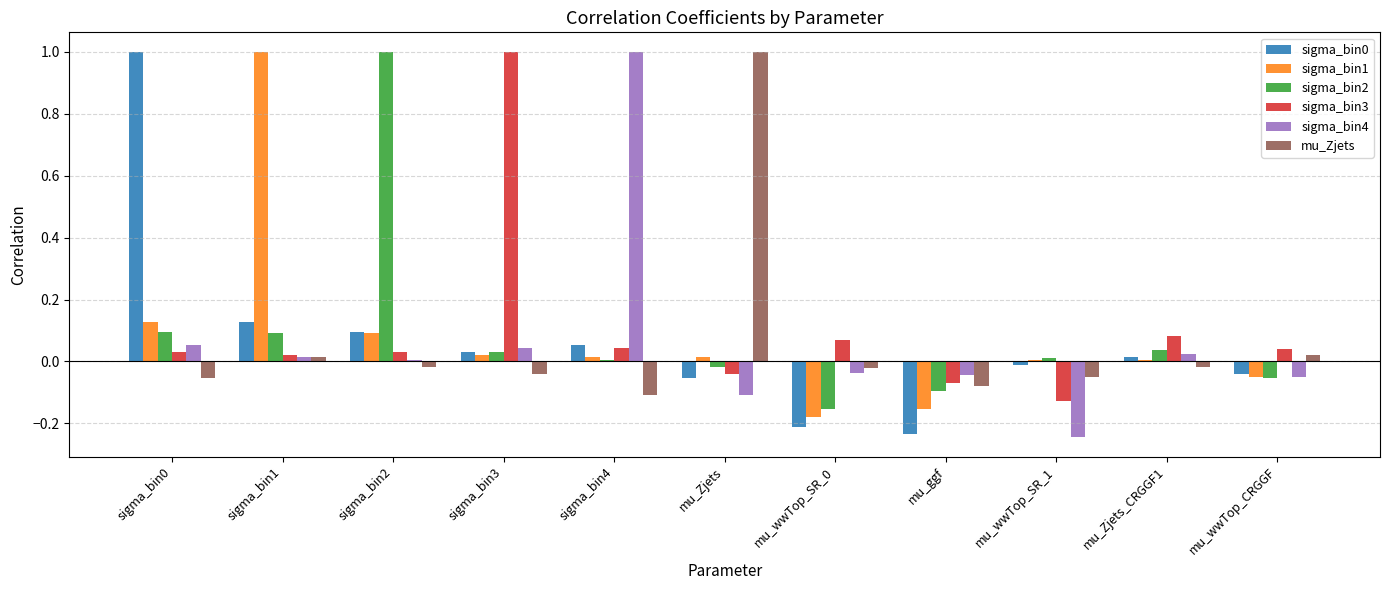

What is the maximum value shown in the chart?

1.0